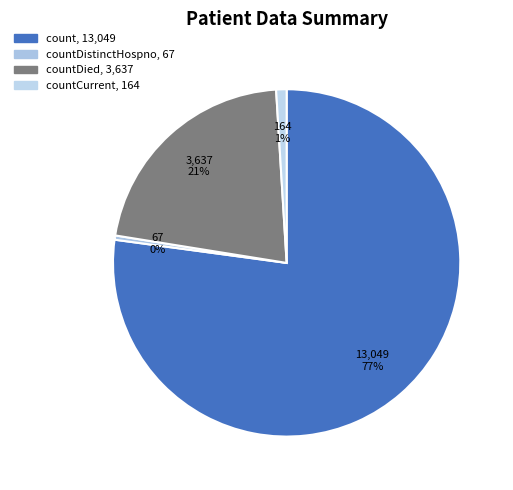

How many segments does this pie chart have?

4